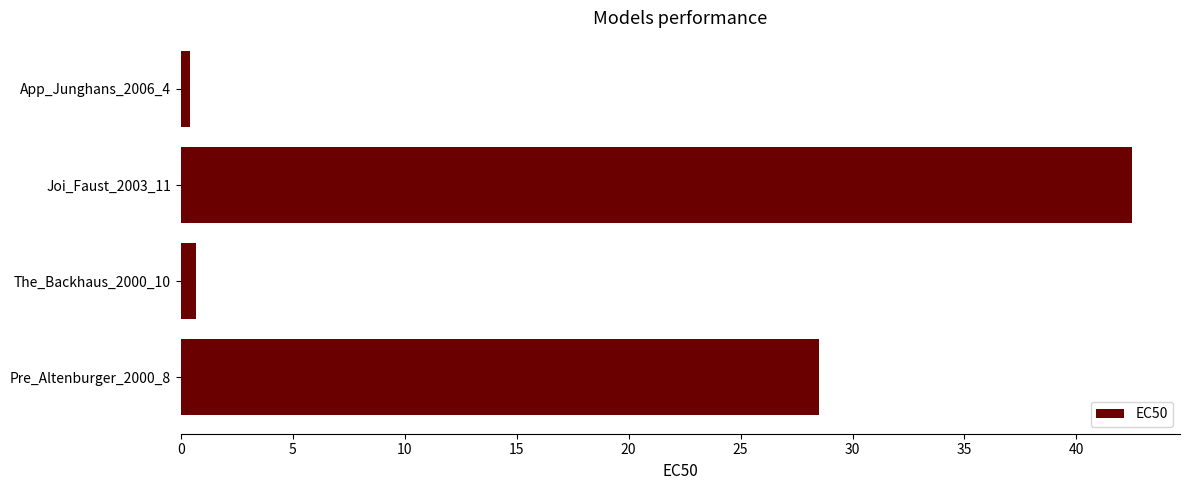

What is the minimum value shown in the chart?

0.4